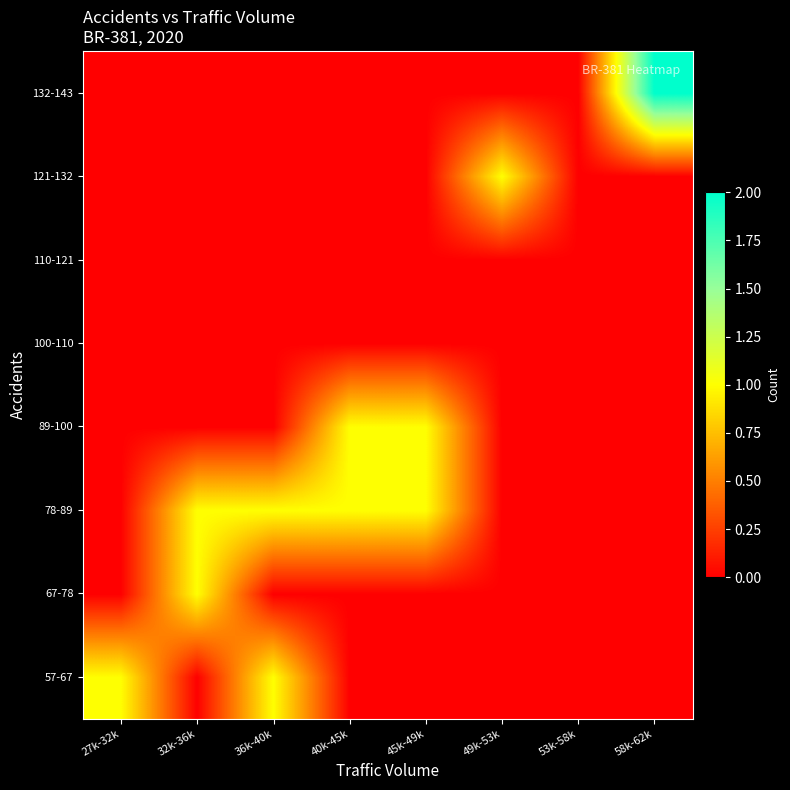

Reading left to right, extract all data points from this chart.

57-67: 27k-32k=1	32k-36k=0	36k-40k=1	40k-45k=0	45k-49k=0	49k-53k=0	53k-58k=0	58k-62k=0
67-78: 27k-32k=0	32k-36k=1	36k-40k=0	40k-45k=0	45k-49k=0	49k-53k=0	53k-58k=0	58k-62k=0
78-89: 27k-32k=0	32k-36k=1	36k-40k=1	40k-45k=1	45k-49k=1	49k-53k=0	53k-58k=0	58k-62k=0
89-100: 27k-32k=0	32k-36k=0	36k-40k=0	40k-45k=1	45k-49k=1	49k-53k=0	53k-58k=0	58k-62k=0
100-110: 27k-32k=0	32k-36k=0	36k-40k=0	40k-45k=0	45k-49k=0	49k-53k=0	53k-58k=0	58k-62k=0
110-121: 27k-32k=0	32k-36k=0	36k-40k=0	40k-45k=0	45k-49k=0	49k-53k=0	53k-58k=0	58k-62k=0
121-132: 27k-32k=0	32k-36k=0	36k-40k=0	40k-45k=0	45k-49k=0	49k-53k=1	53k-58k=0	58k-62k=0
132-143: 27k-32k=0	32k-36k=0	36k-40k=0	40k-45k=0	45k-49k=0	49k-53k=0	53k-58k=0	58k-62k=2